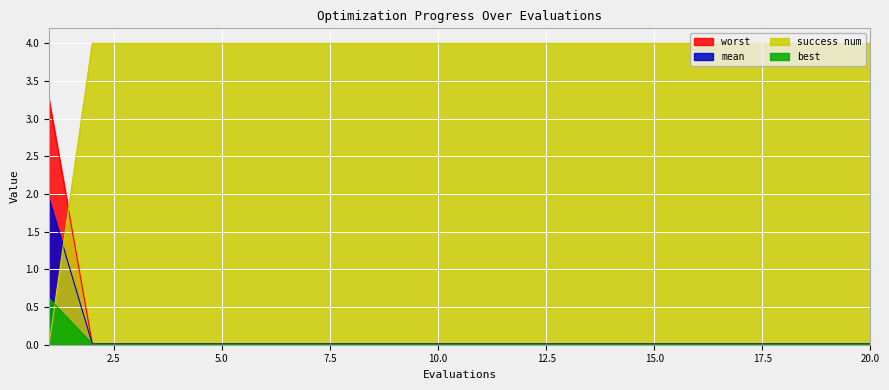

True or false: worst has a value of 0.0 at 17.

True